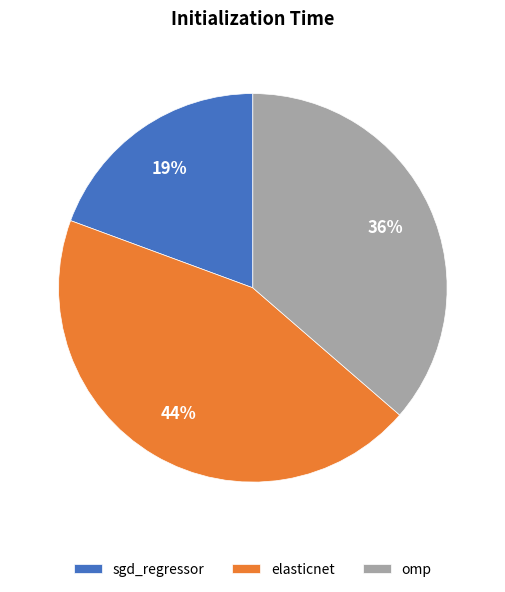

Does sgd_regressor represent more than half of the total?

No